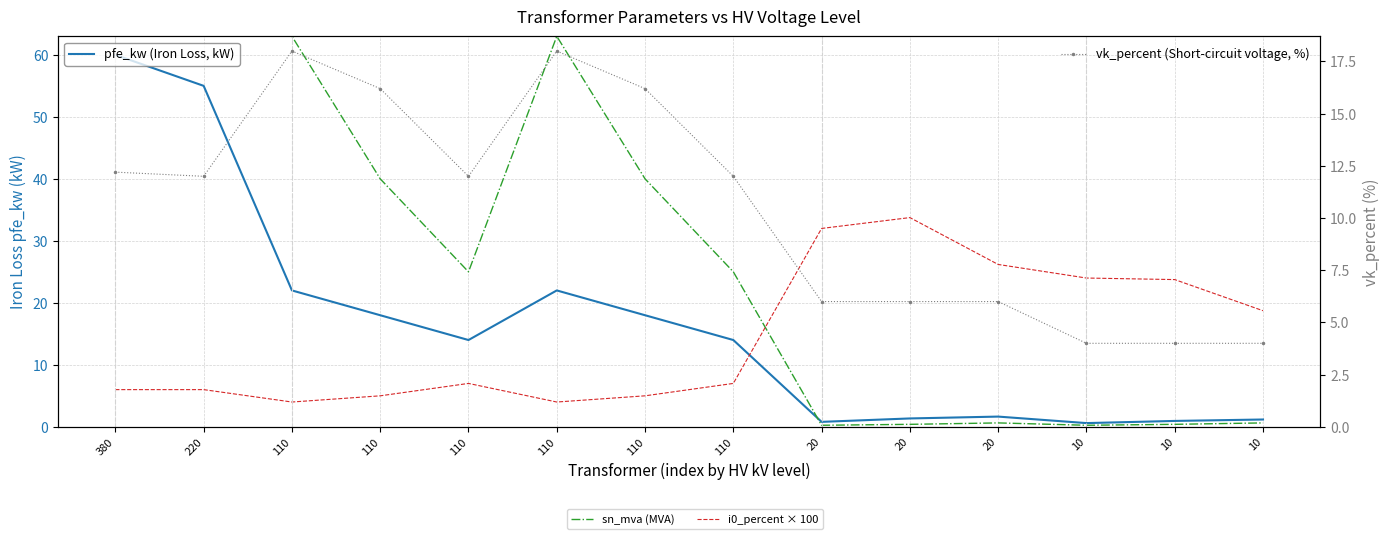

Where is the first local minimum for vk_percent (Short-circuit voltage, %)?

220